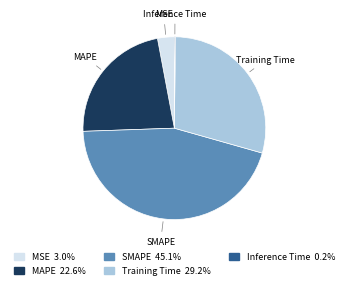

Which category has the biggest portion of the pie?

SMAPE